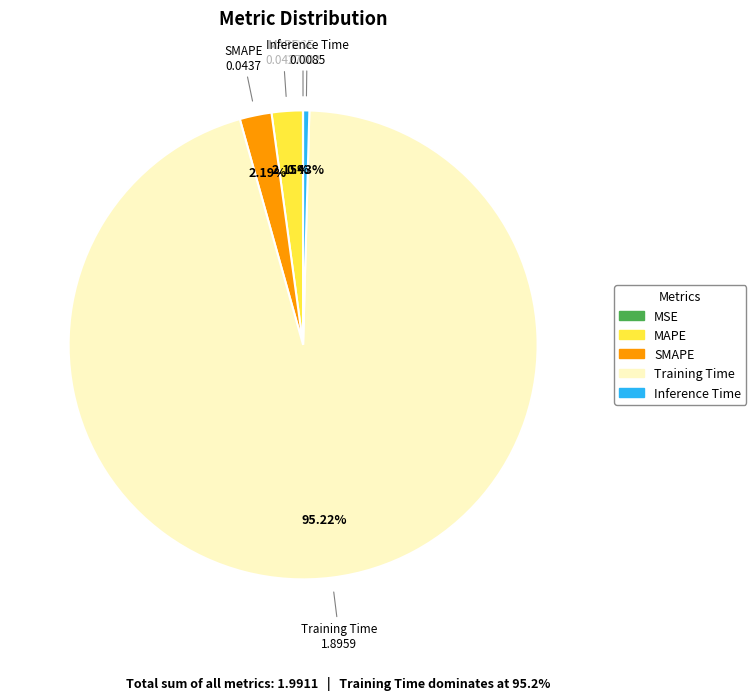

Is there a majority slice in this chart?

Yes